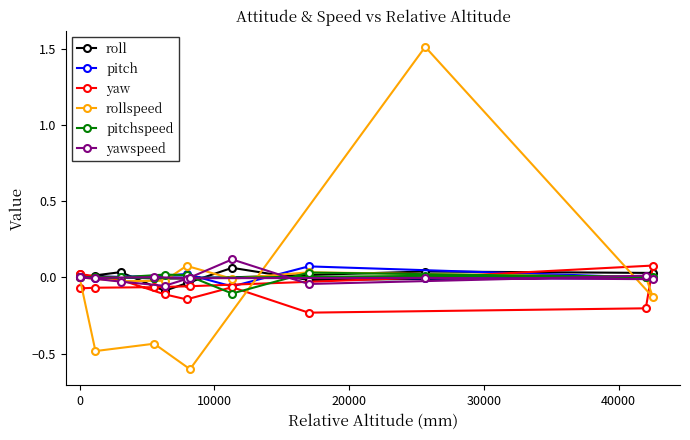

What is the greatest value displayed?

1.5